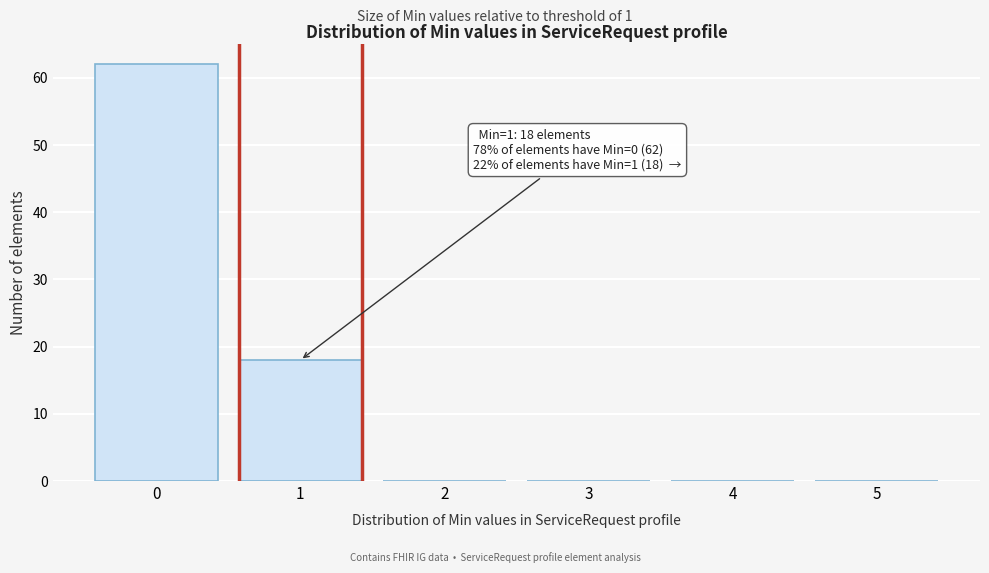

Reading left to right, list all the values displayed in this chart.

0=62	1=18	2=0	3=0	4=0	5=0